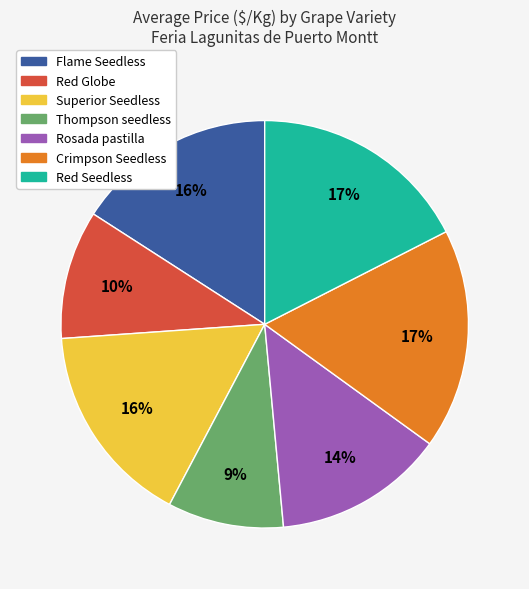

Which category has the smallest portion of the pie?

Thompson seedless